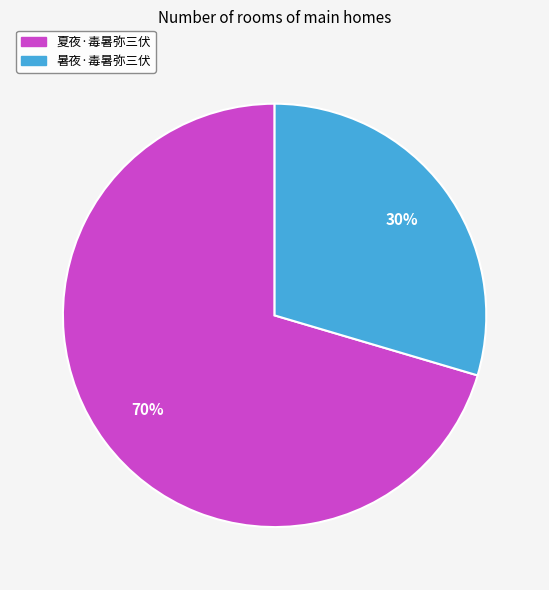

How many slices are in this pie chart?

2